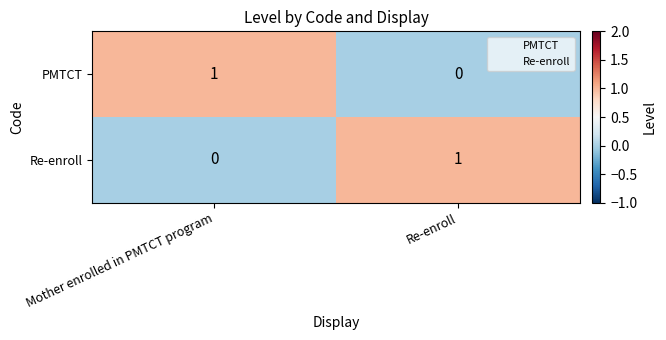

List the labels in order of Re-enroll value, smallest first.

Mother enrolled in PMTCT program, Re-enroll